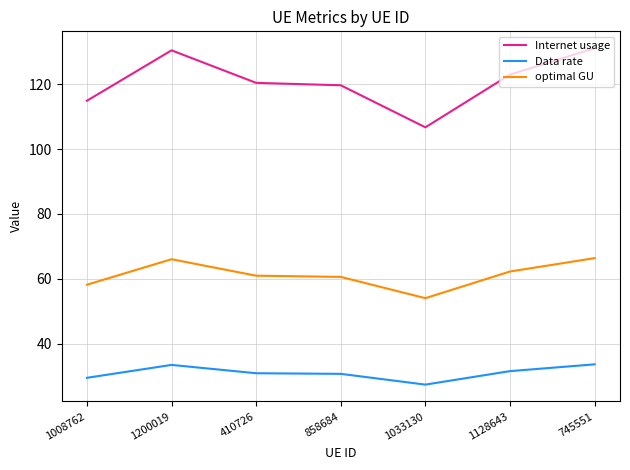

What is the highest value of the Internet usage series?

131.2